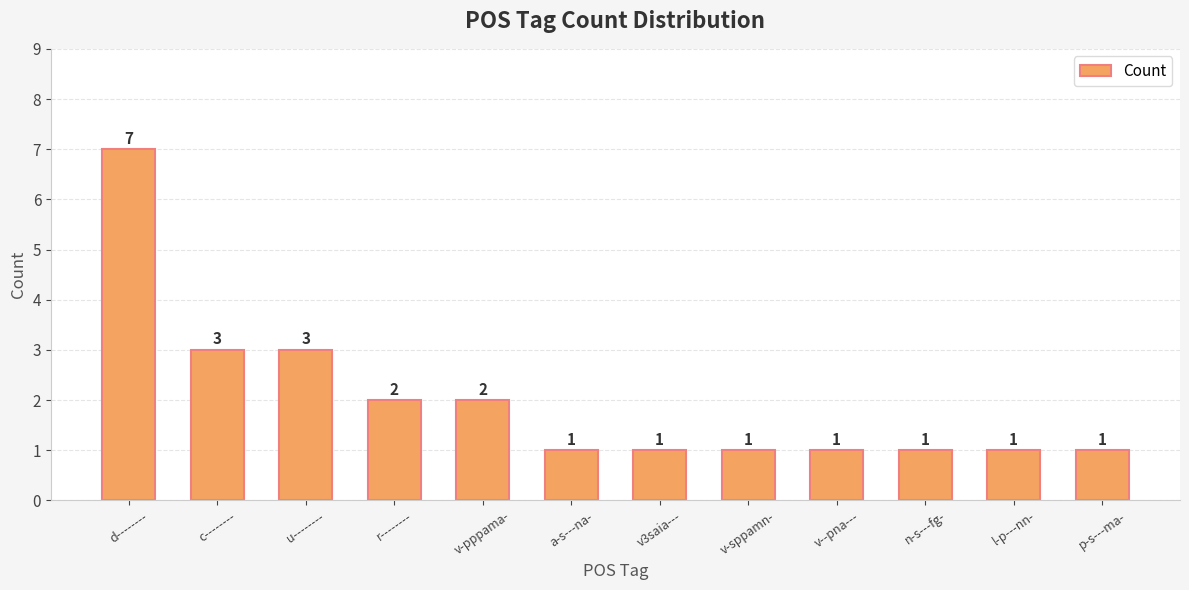

What is the sum of all values?

24